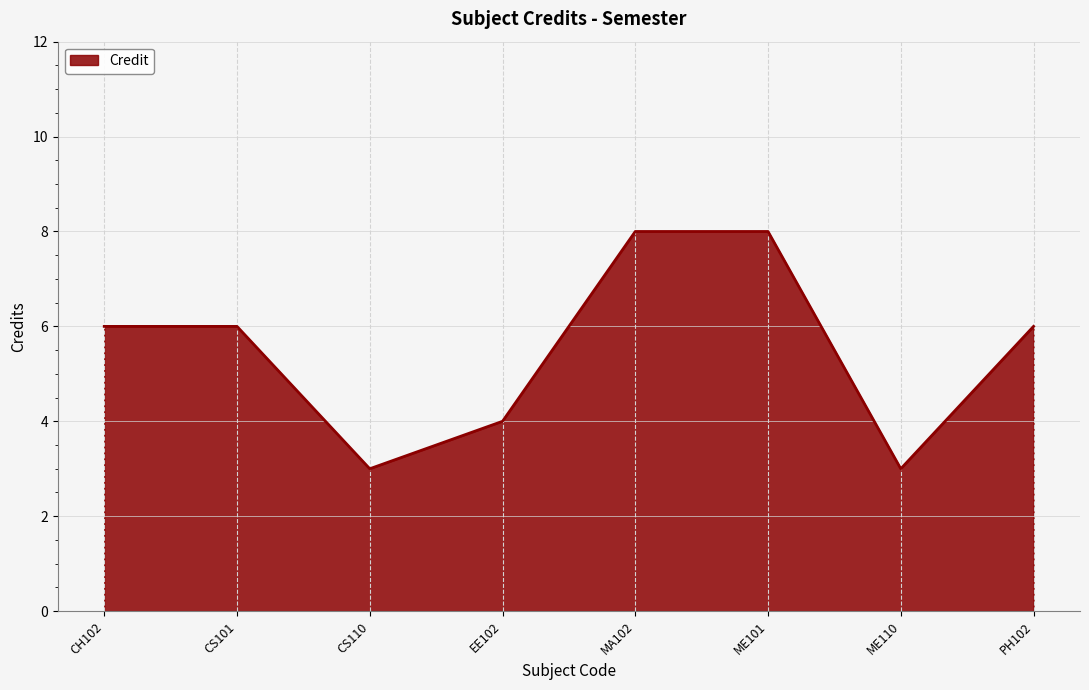

What position from the left is CH102?

1